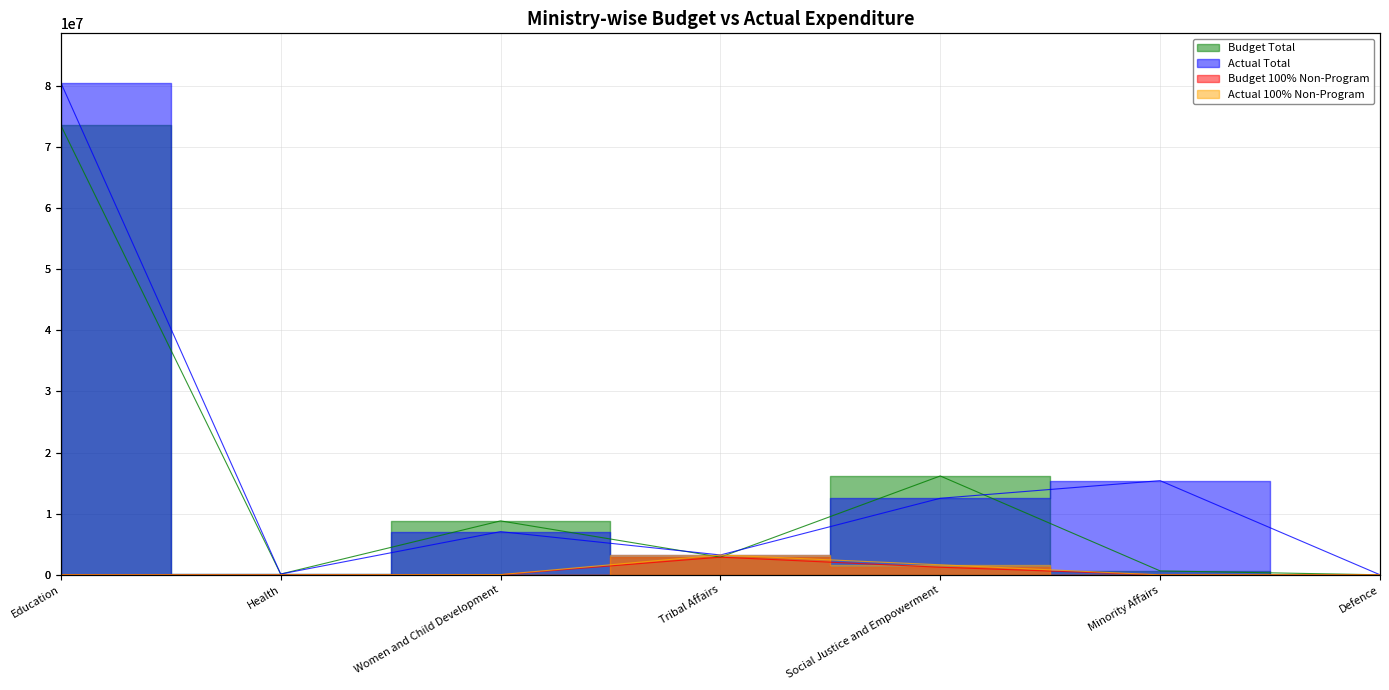

How many data points in Budget Total are less than 2899398?

3